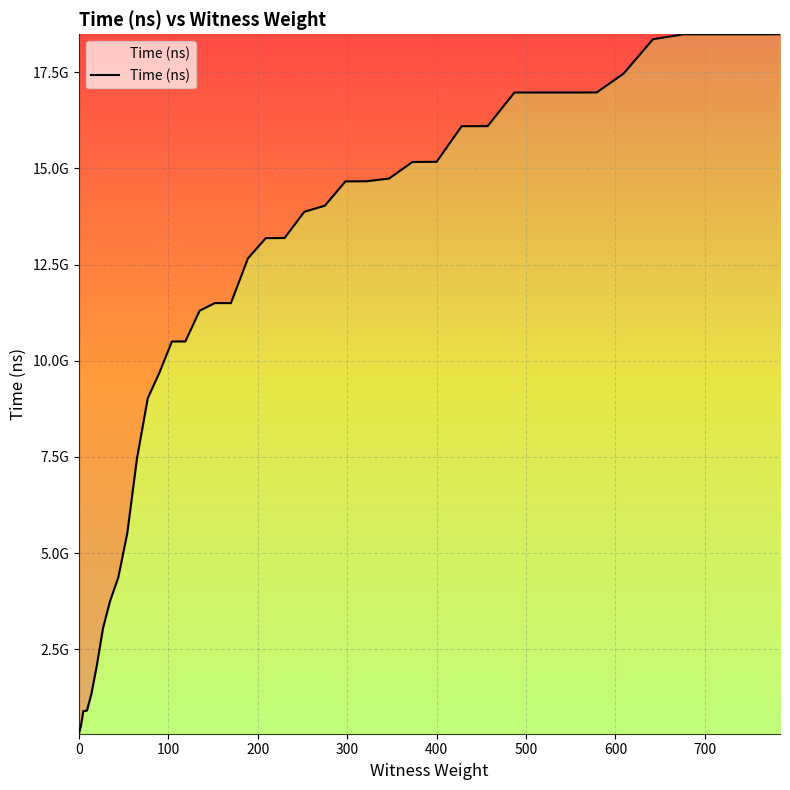

True or false: the data has more than 1 interior local peaks.

False